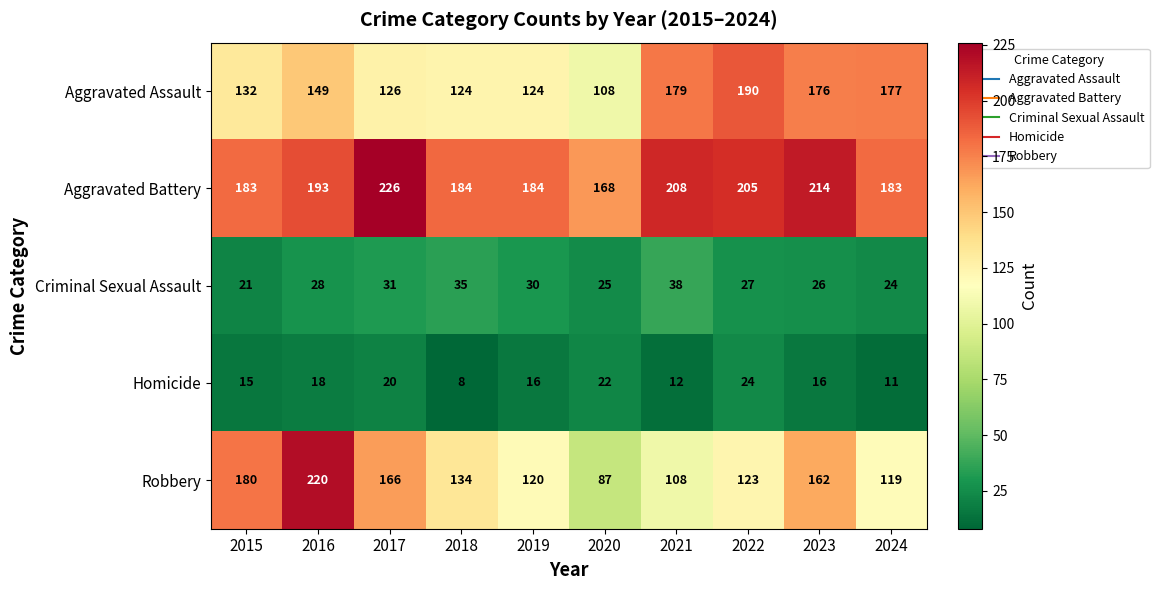

At which category does the chart reach its peak across all series?

2017